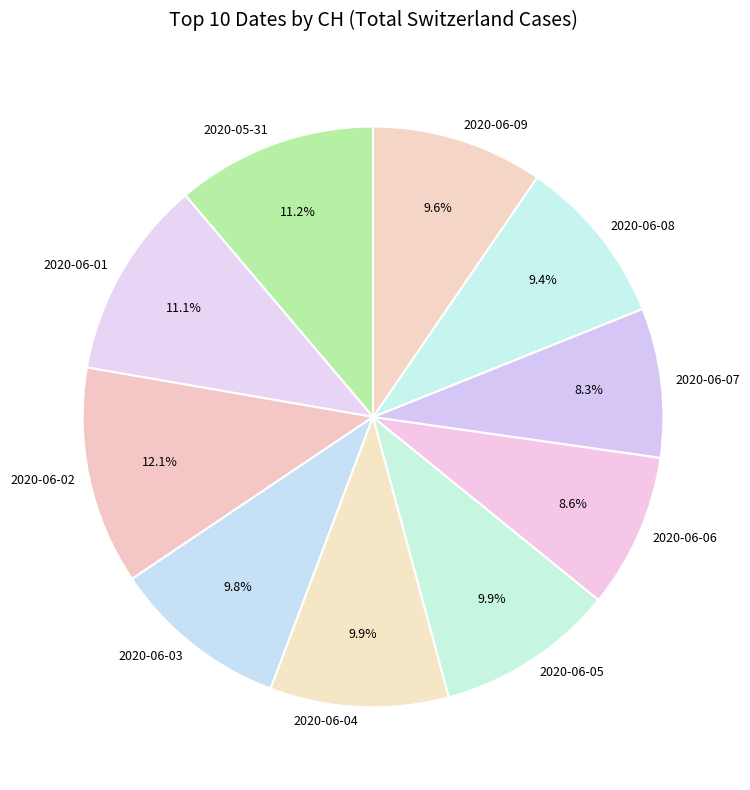

How many slices are in this pie chart?

10